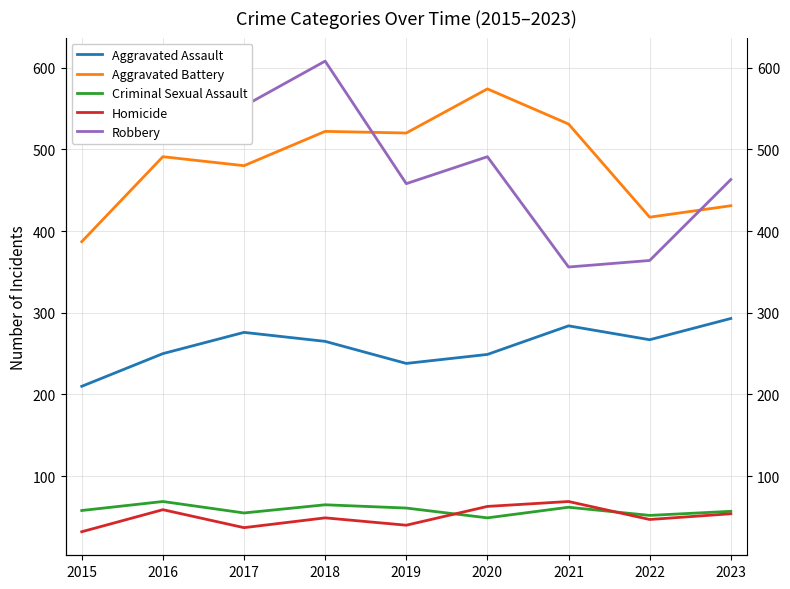

True or false: Aggravated Assault and Aggravated Battery cross at least once.

False